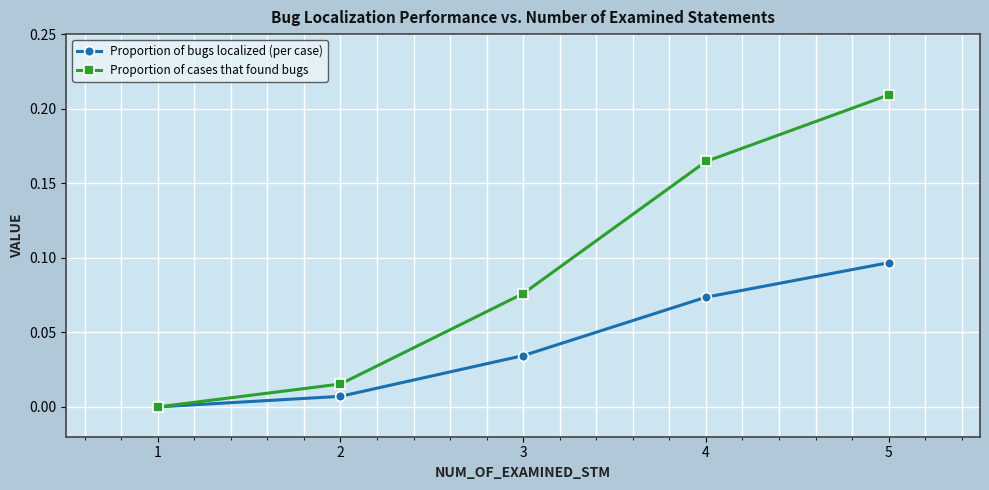

Rank the series by their average value, from highest to lowest.

Proportion of cases that found bugs, Proportion of bugs localized (per case)